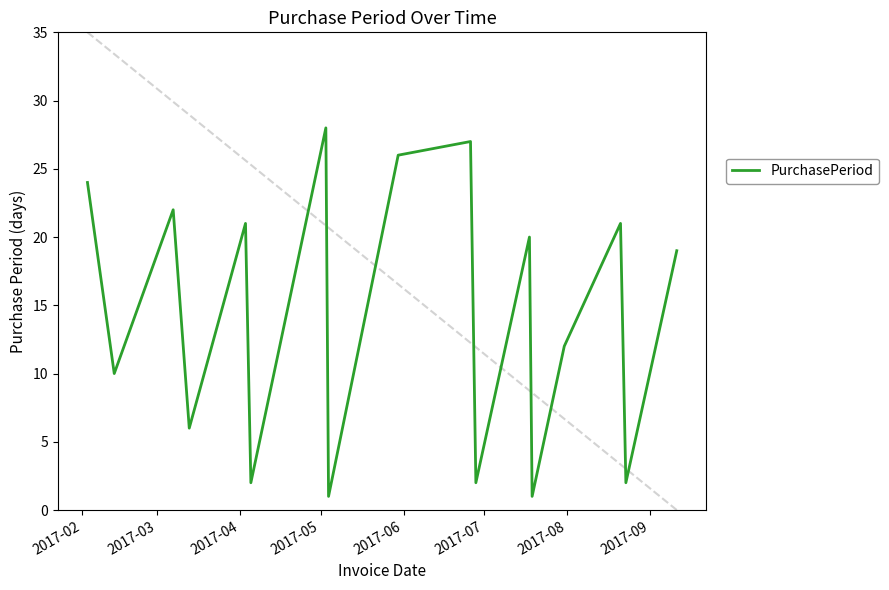

Which has a higher value, 2017-07 or 2017-04?

2017-04